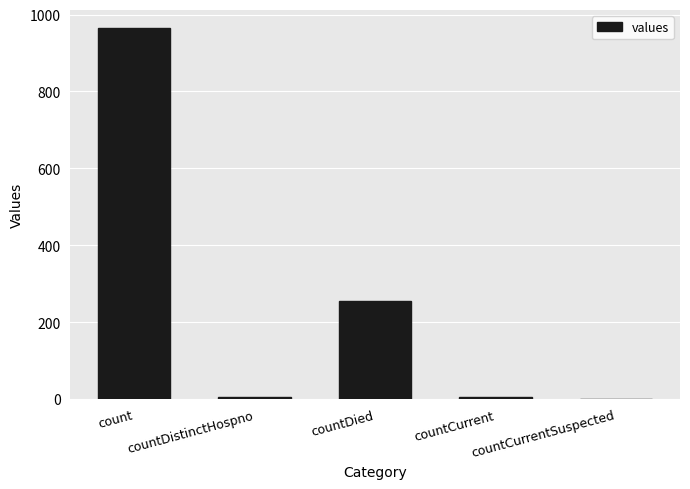

What is the sum of all values?

1232